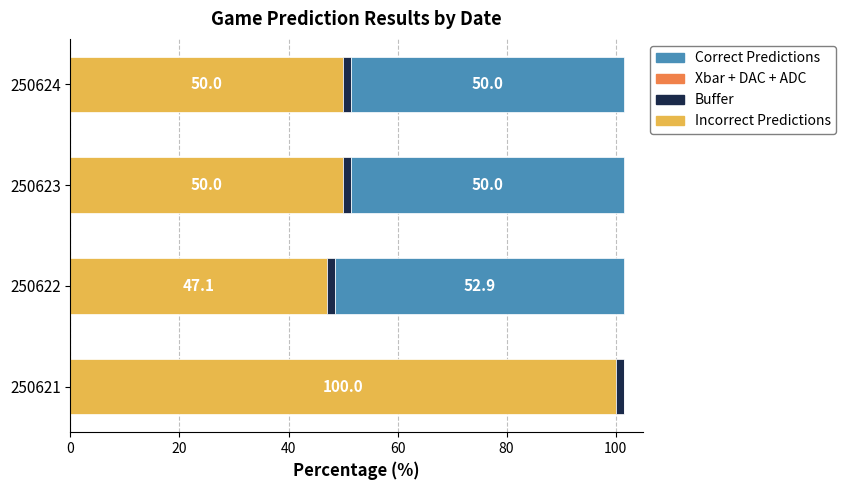

What is the highest value of the Incorrect Predictions series?

100.0